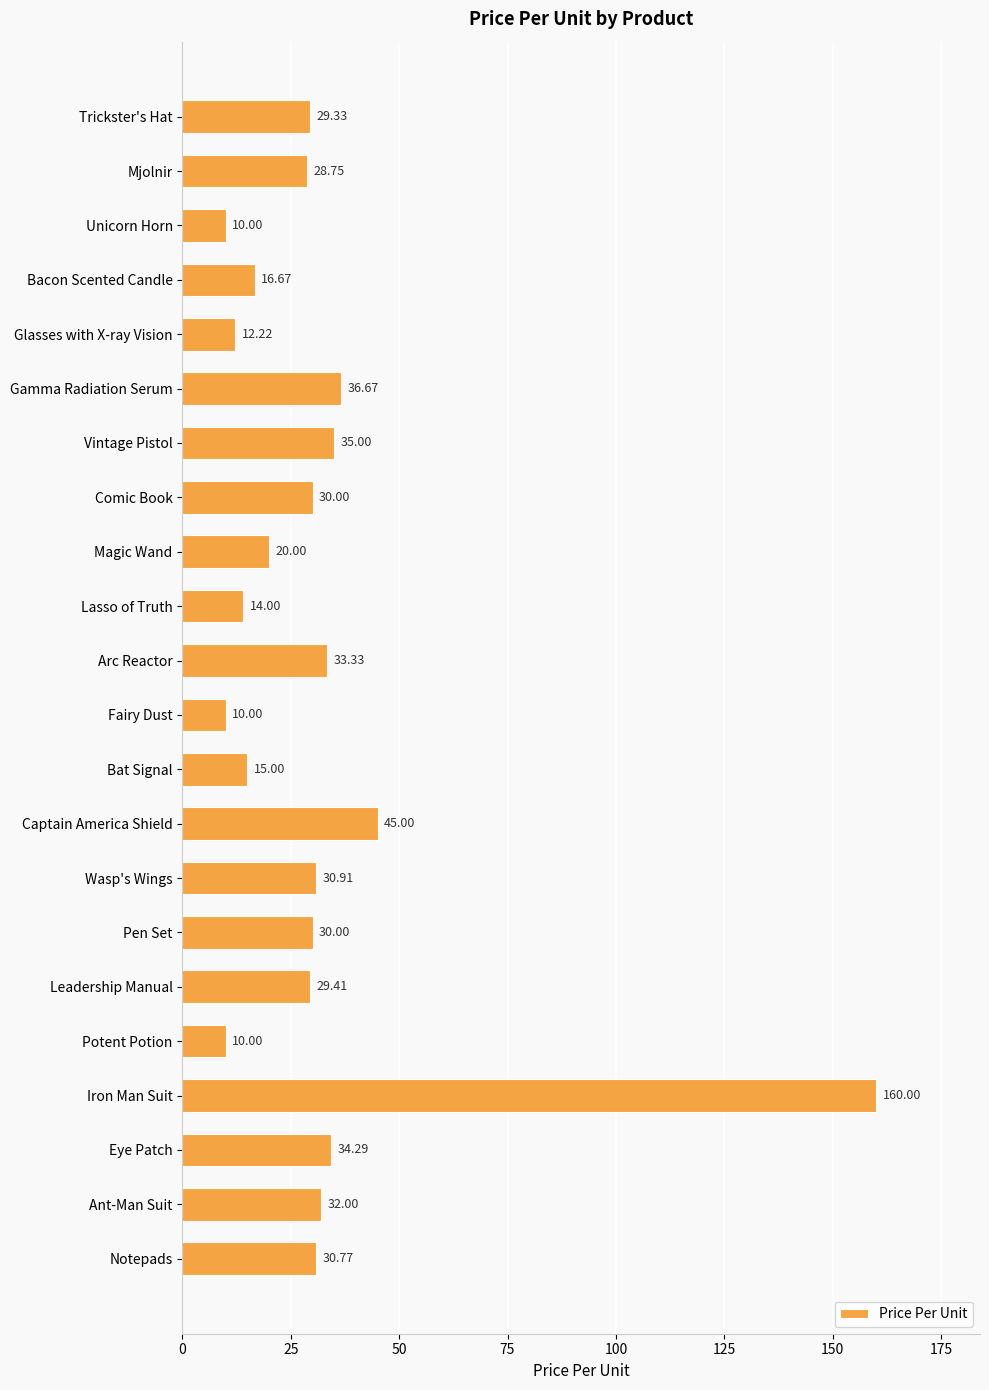

Which label corresponds to the largest value in the chart?

Iron Man Suit